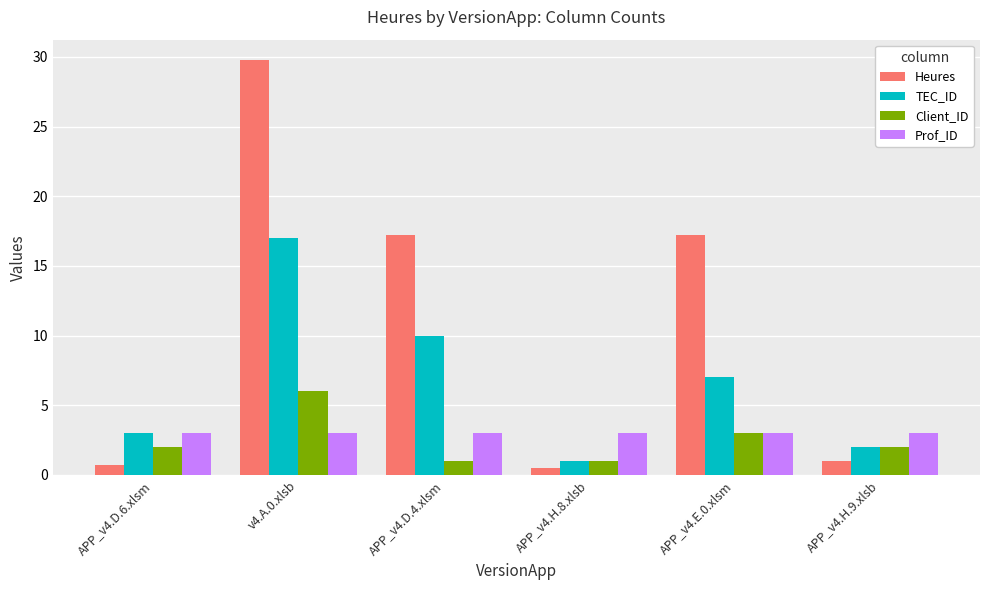

What is the minimum value for TEC_ID?

1.0